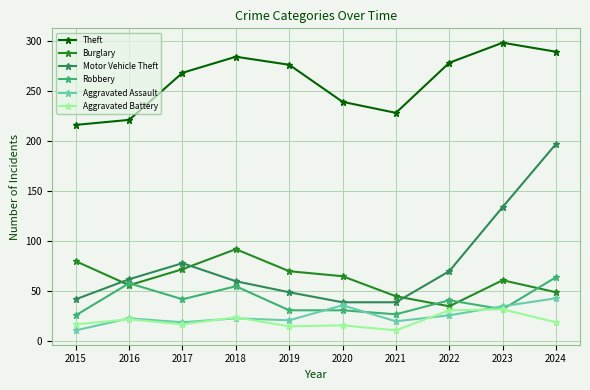

Which series has the widest spread of values?

Motor Vehicle Theft